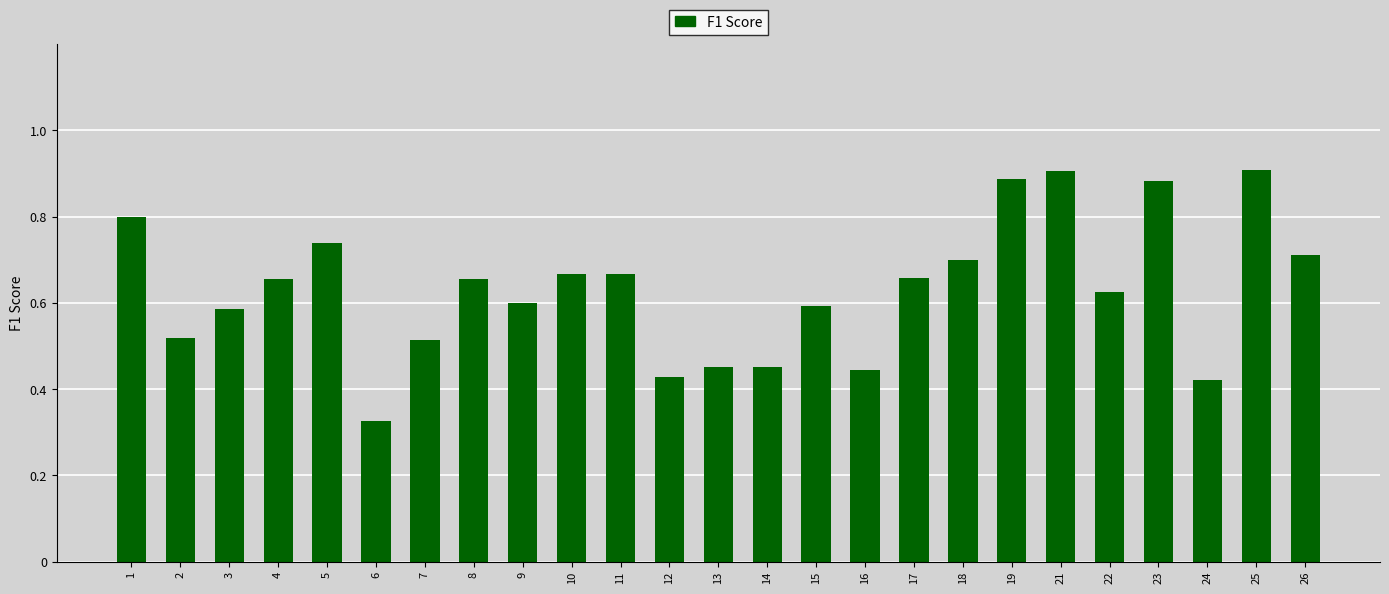

How many series are shown in this chart?

1